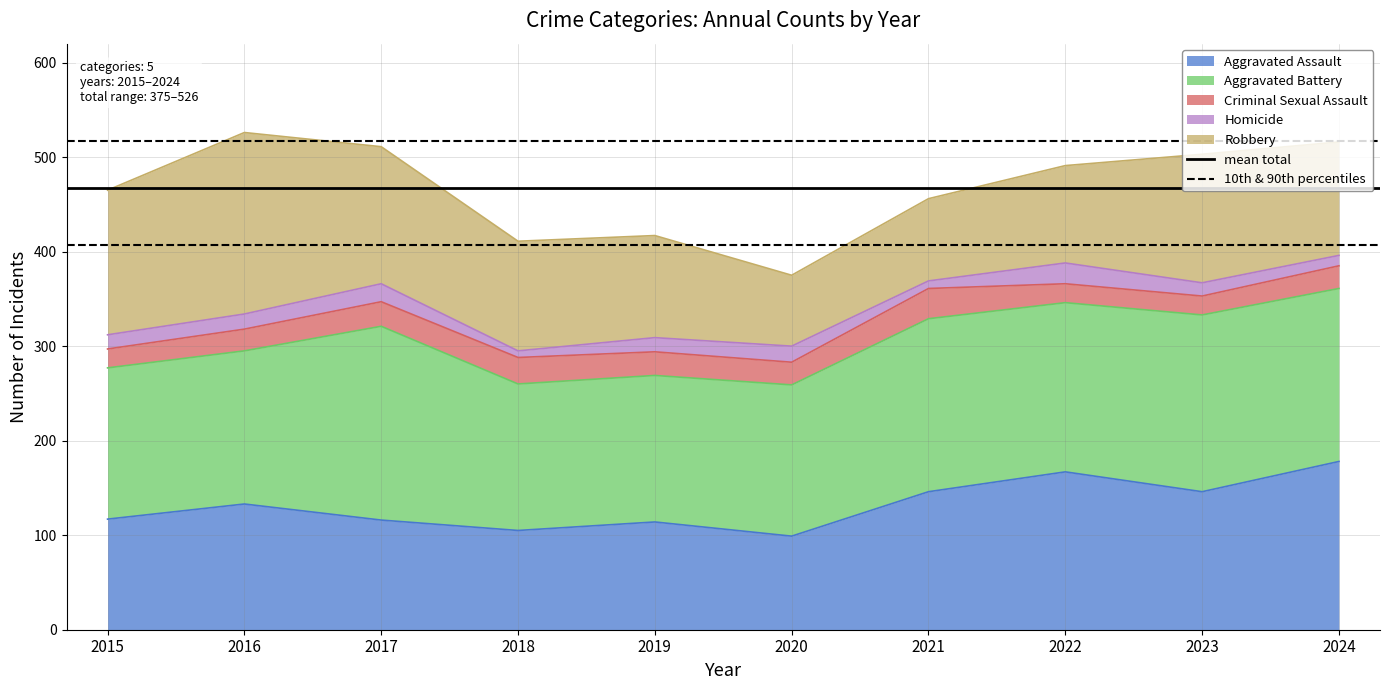

At which label does 10th & 90th percentiles reach its peak?

2015